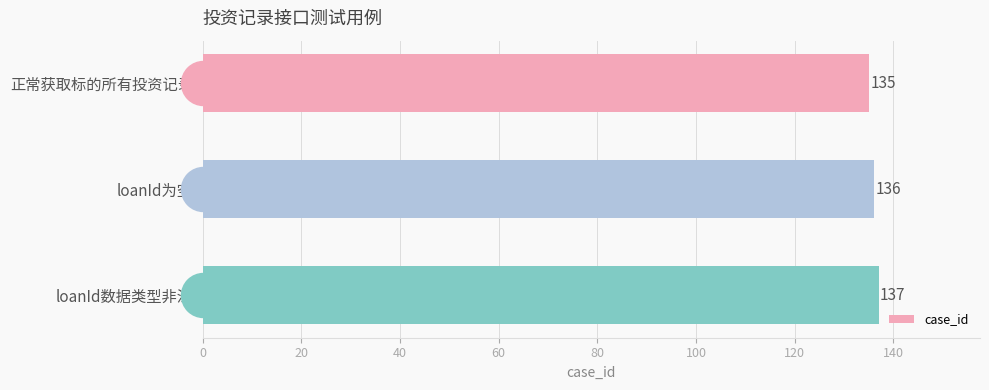

Reading bottom to top, what are all the values shown in this chart?

loanId数据类型非法=137	loanId为空=136	正常获取标的所有投资记录=135